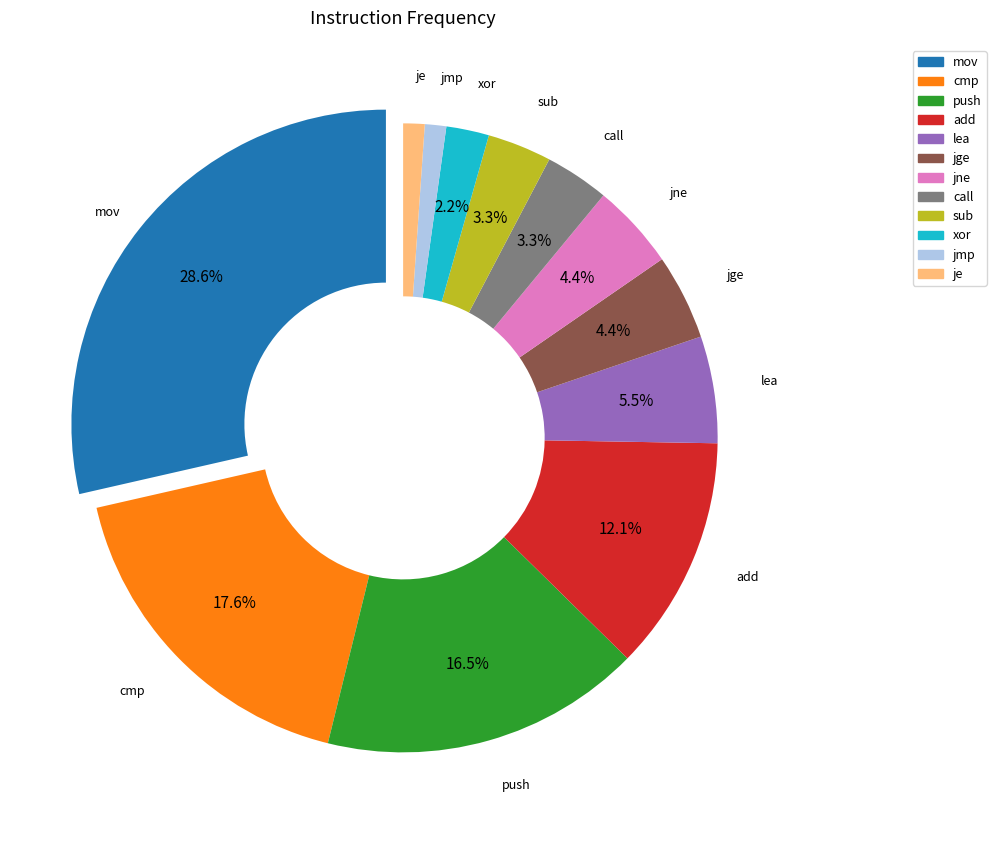

Is it true that je is 1% of the pie?

True